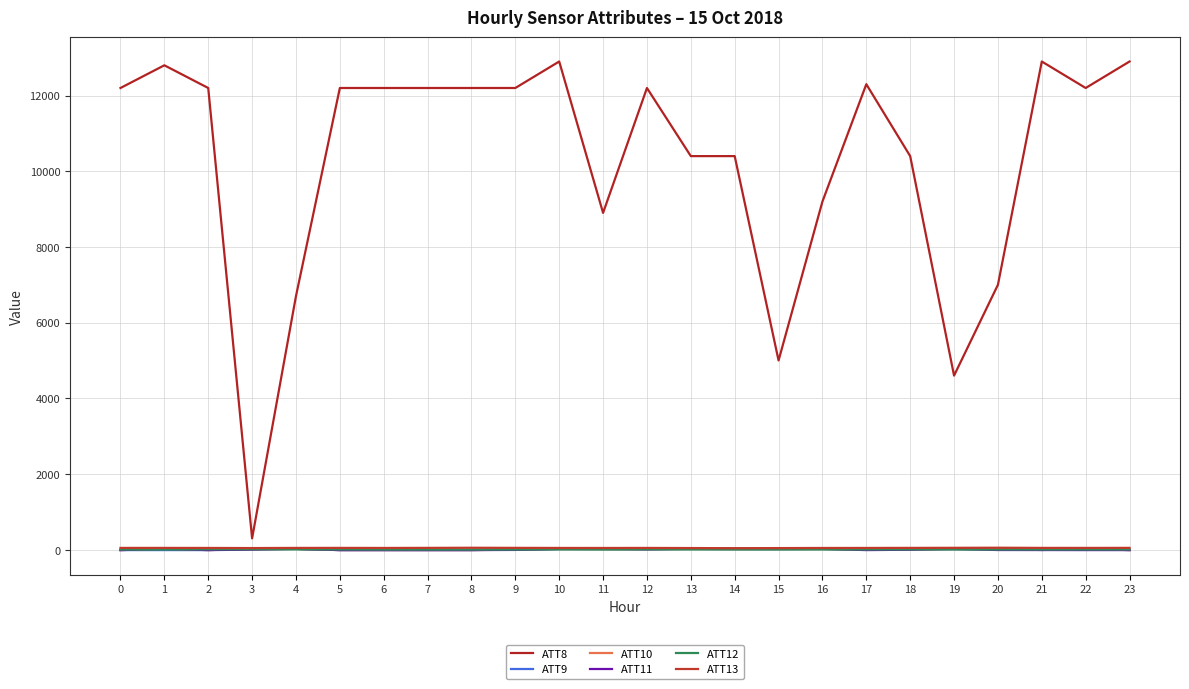

What is the sum of the ATT11 values at 15 and 19?

35.6